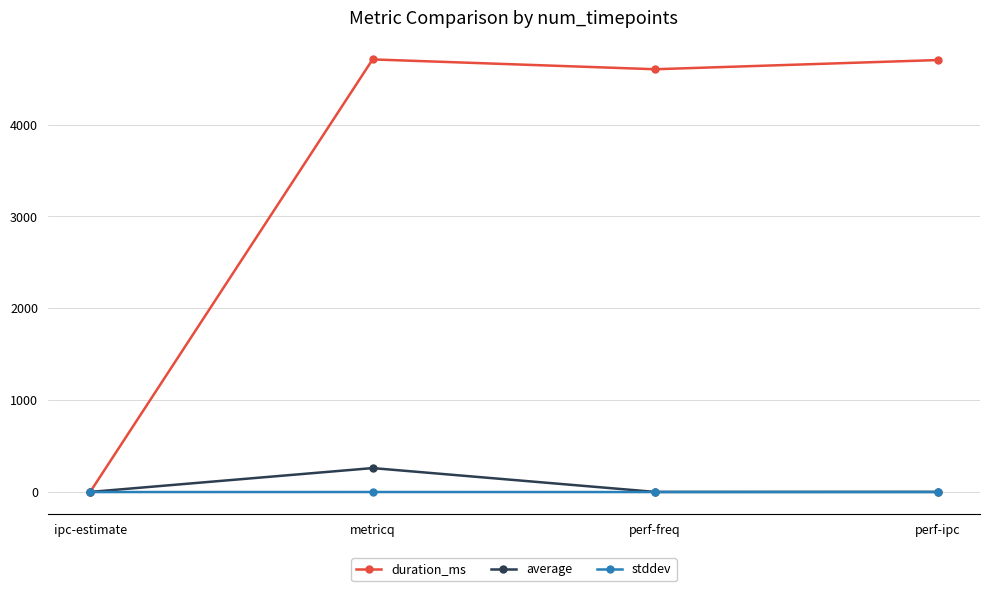

The value of duration_ms at perf-freq is 1050.0. True or false?

False